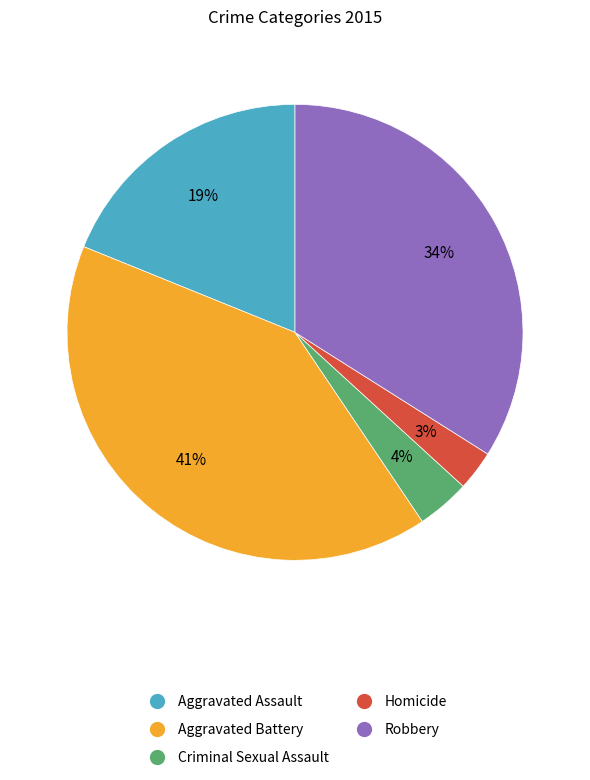

How many slices are in this pie chart?

5